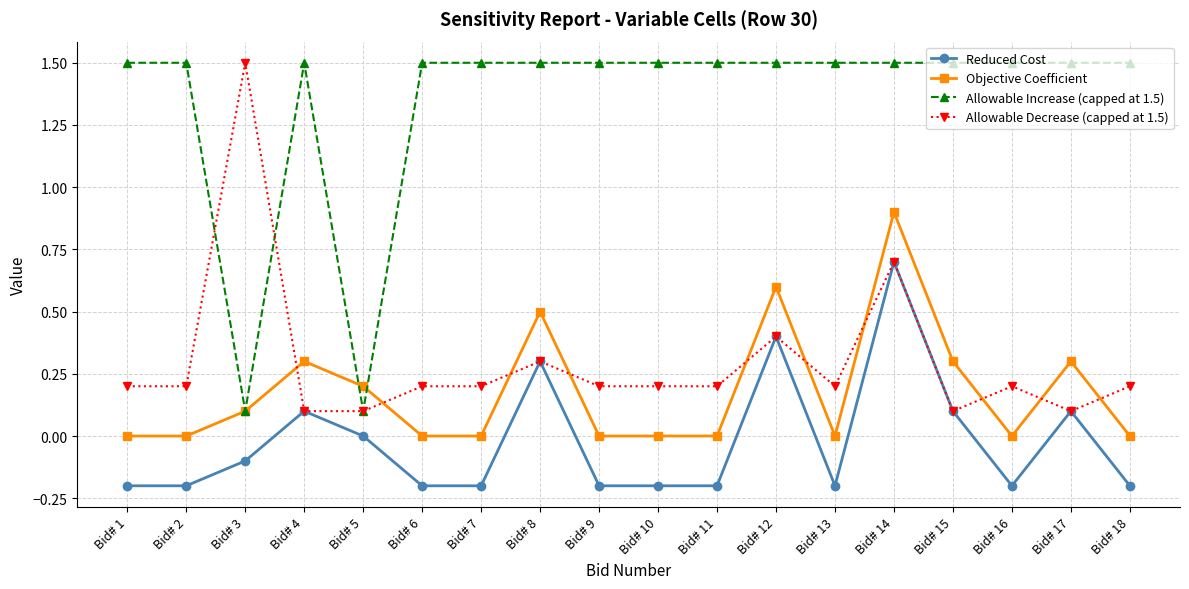

What is the difference between the maximum and minimum values in the Objective Coefficient series?

0.9